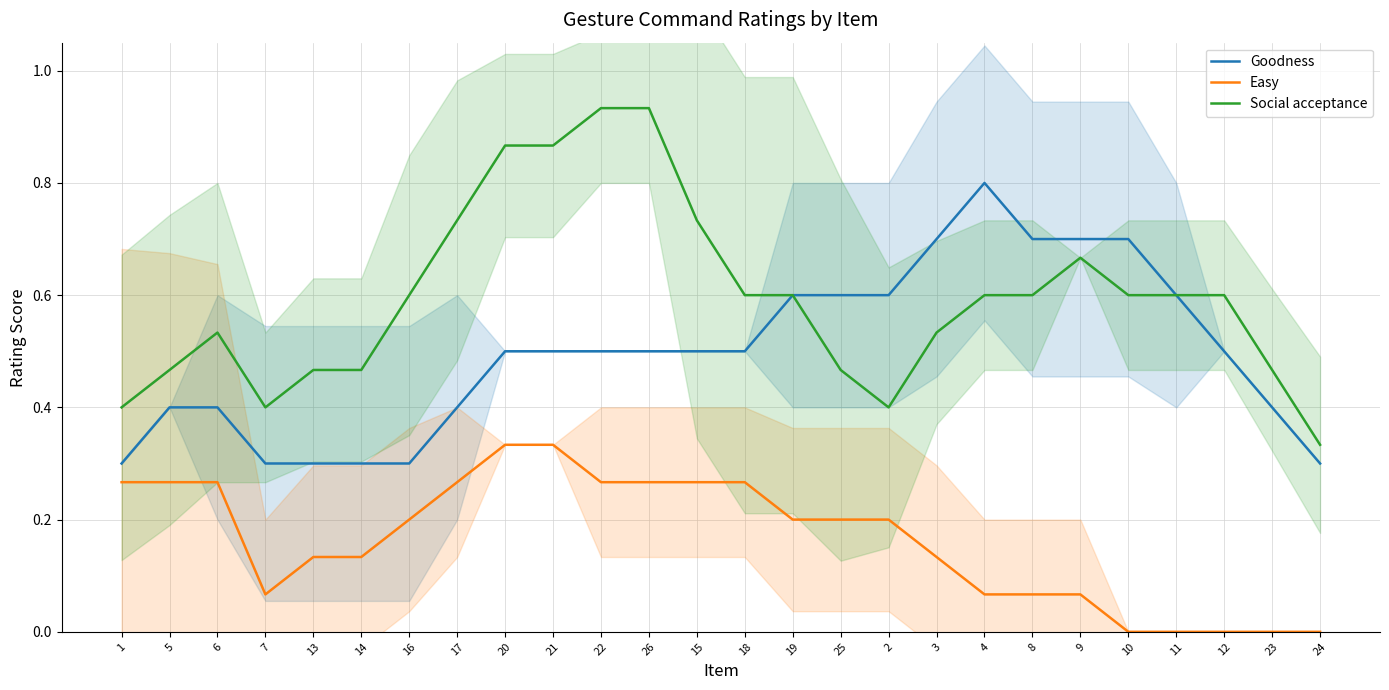

Rank the series by their maximum value, from lowest to highest.

Easy, Goodness, Social acceptance